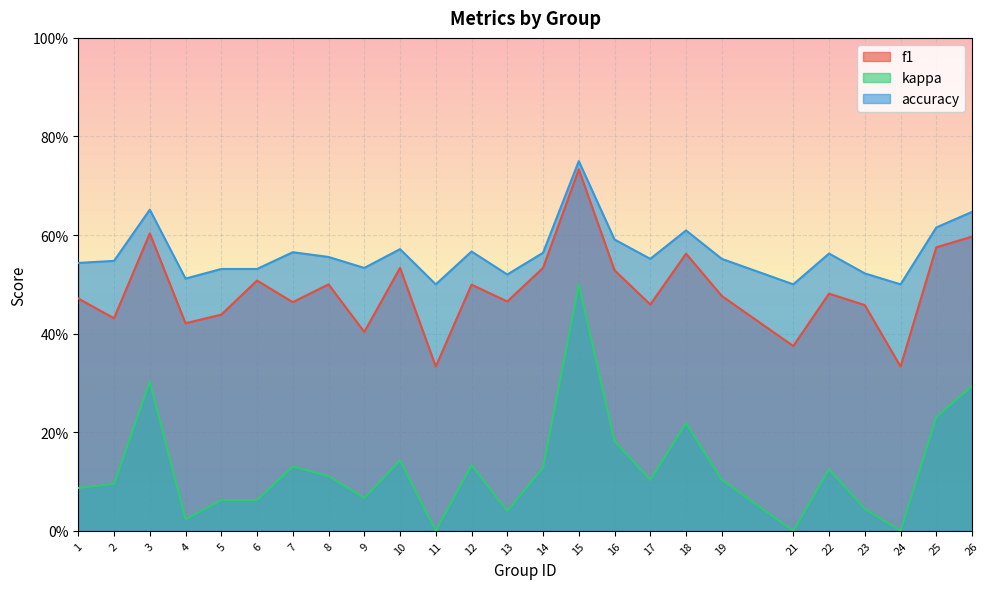

The value of accuracy at 22 is 0.8. True or false?

False